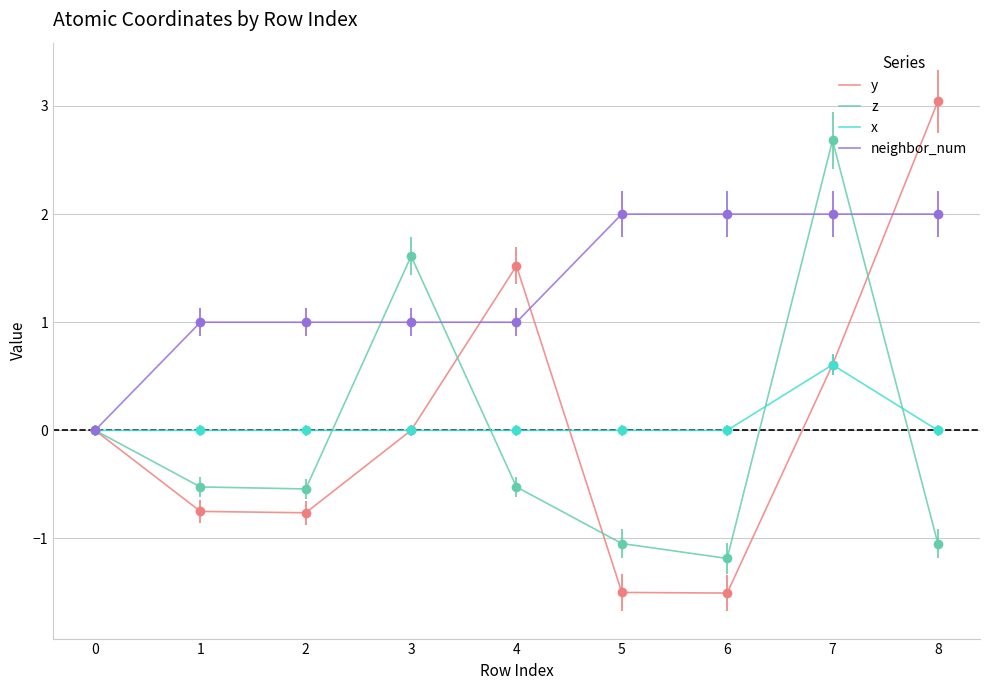

Which series changed the most between 0 and 7?

z